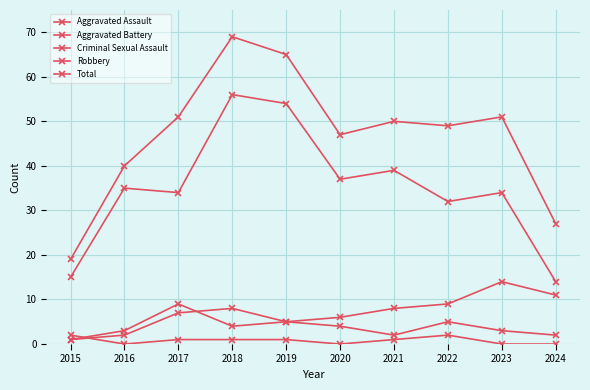

How many series are shown in this chart?

5